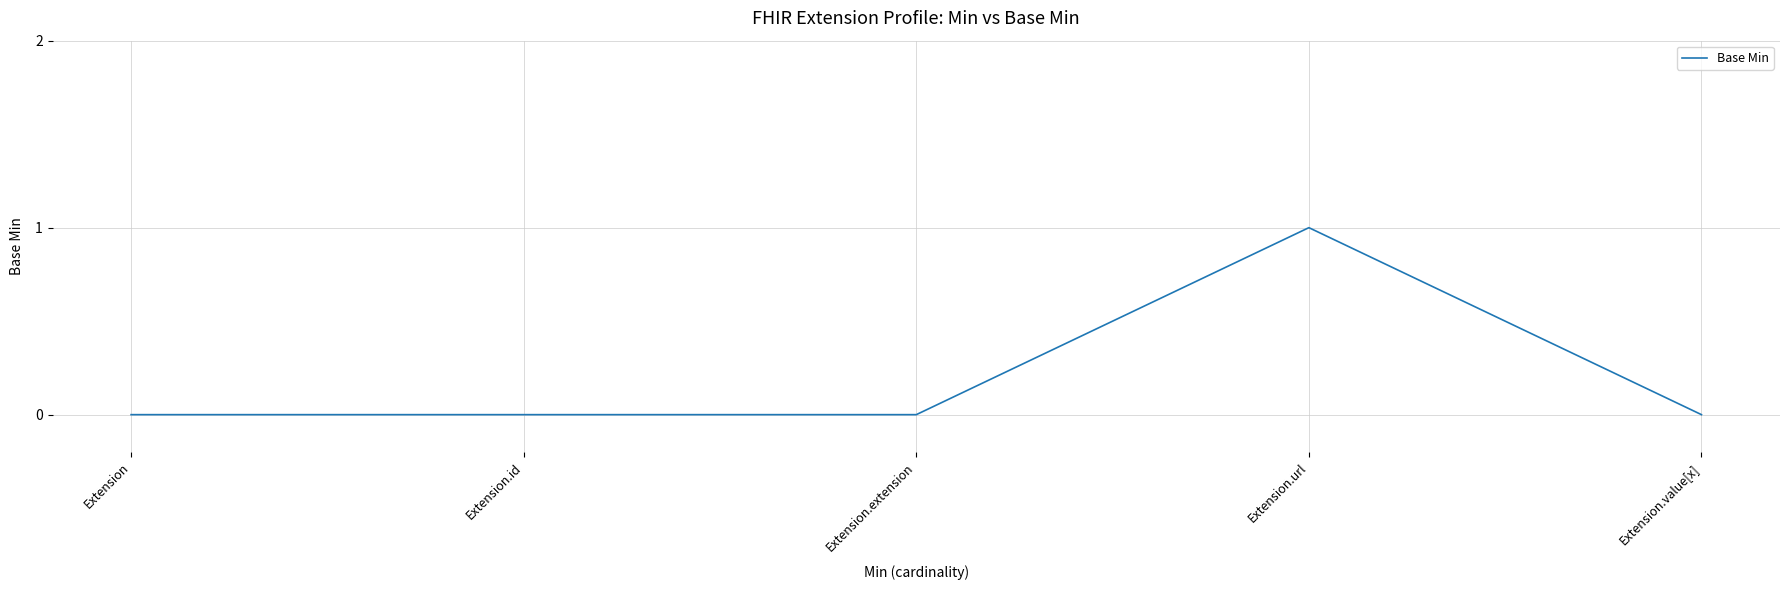

At which category does the chart reach its peak across all series?

Extension.url